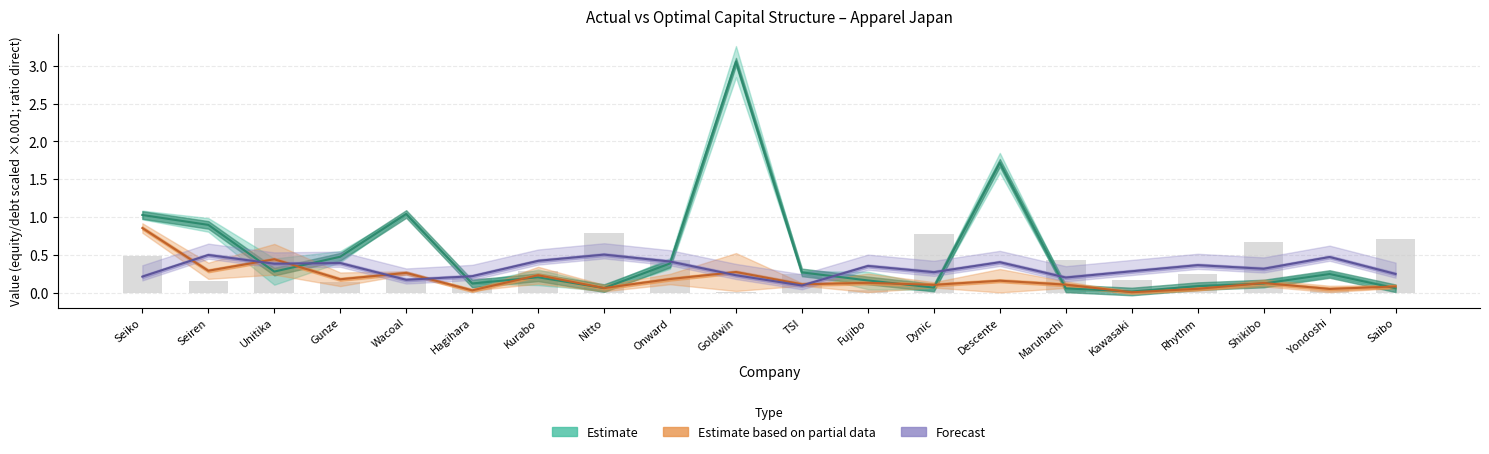

Which label corresponds to the largest value in the chart?

Goldwin